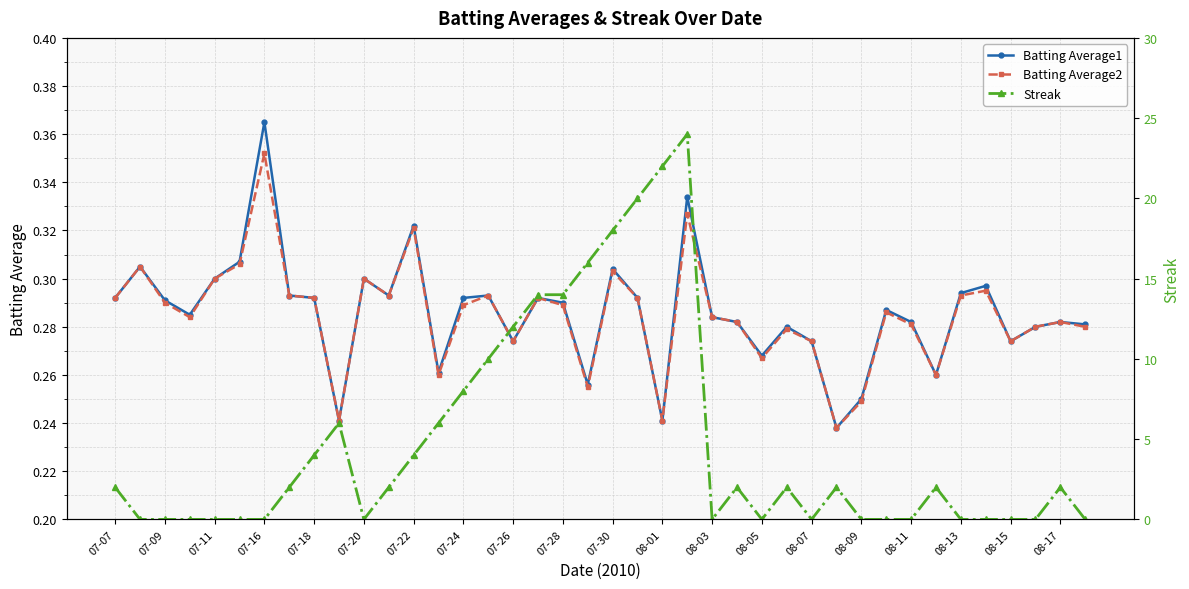

Reading left to right, extract all data points from this chart.

Batting Average1: 0.3	0.3	0.3	0.3	0.3	0.3	0.4	0.3	0.3	0.2	0.3	0.3	0.3	0.3	0.3	0.3	0.3	0.3	0.3	0.3	0.3	0.3	0.2	0.3	0.3	0.3	0.3	0.3	0.3	0.2	0.2	0.3	0.3	0.3	0.3	0.3	0.3	0.3	0.3	0.3
Batting Average2: 0.3	0.3	0.3	0.3	0.3	0.3	0.4	0.3	0.3	0.2	0.3	0.3	0.3	0.3	0.3	0.3	0.3	0.3	0.3	0.3	0.3	0.3	0.2	0.3	0.3	0.3	0.3	0.3	0.3	0.2	0.2	0.3	0.3	0.3	0.3	0.3	0.3	0.3	0.3	0.3
Streak: 2.0	0.0	0.0	0.0	0.0	0.0	0.0	2.0	4.0	6.0	0.0	2.0	4.0	6.0	8.0	10.0	12.0	14.0	14.0	16.0	18.0	20.0	22.0	24.0	0.0	2.0	0.0	2.0	0.0	2.0	0.0	0.0	0.0	2.0	0.0	0.0	0.0	0.0	2.0	0.0